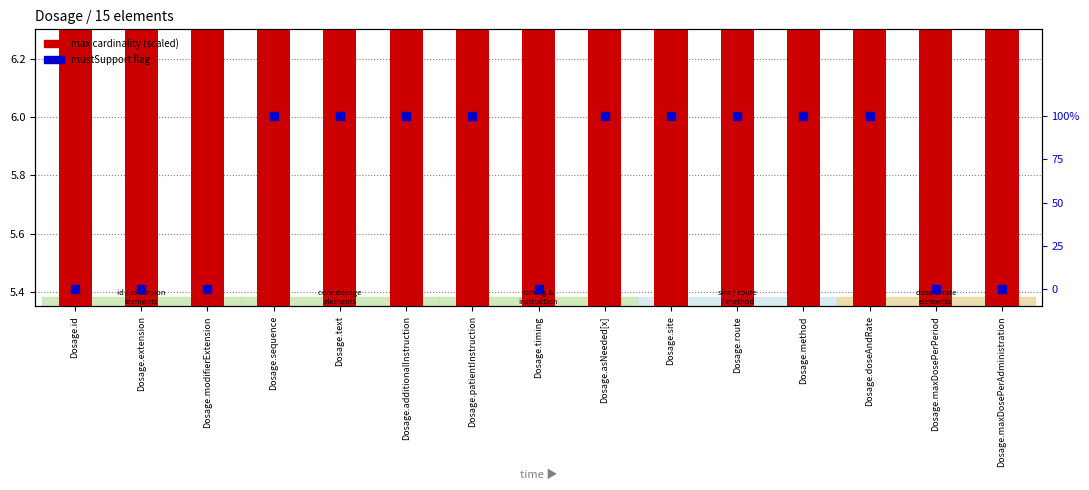

What is the total value across all series at Dosage.site?

7.5